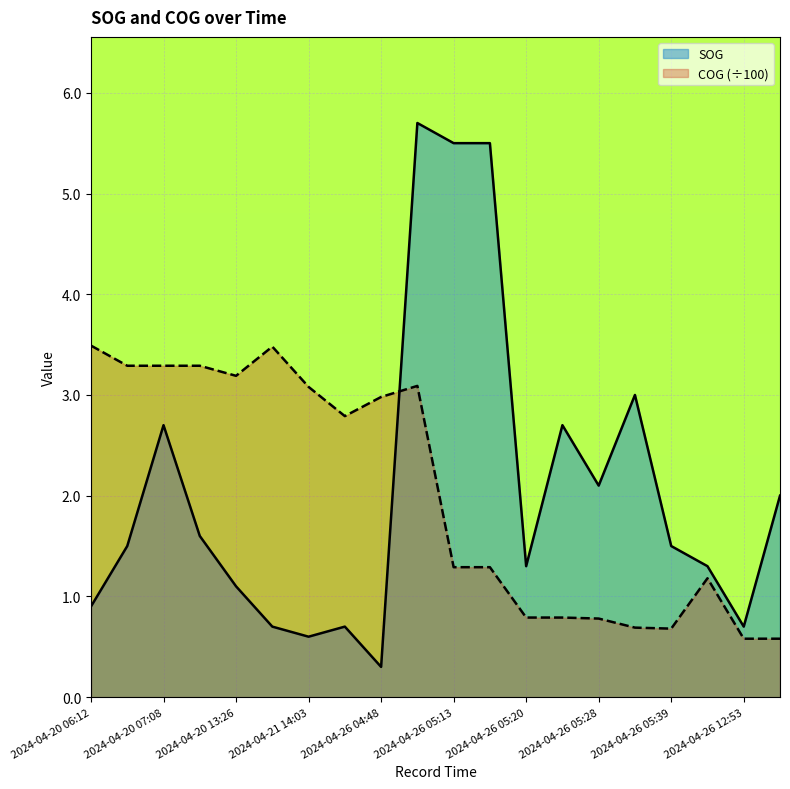

At which category is the sum across all series the highest?

2024-04-26 05:09